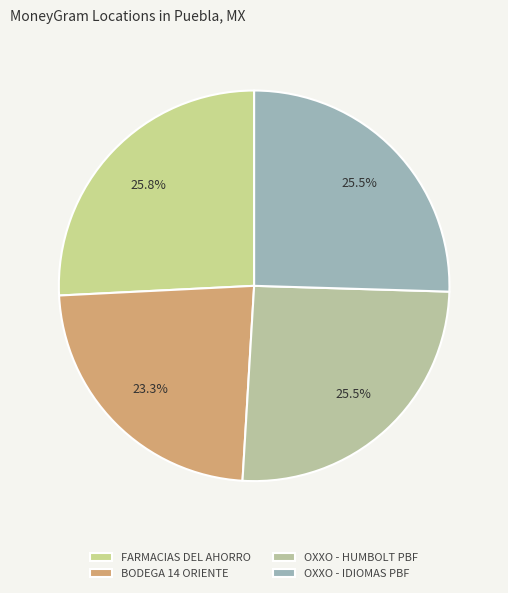

To the nearest percent, what is the average slice percentage?

25%